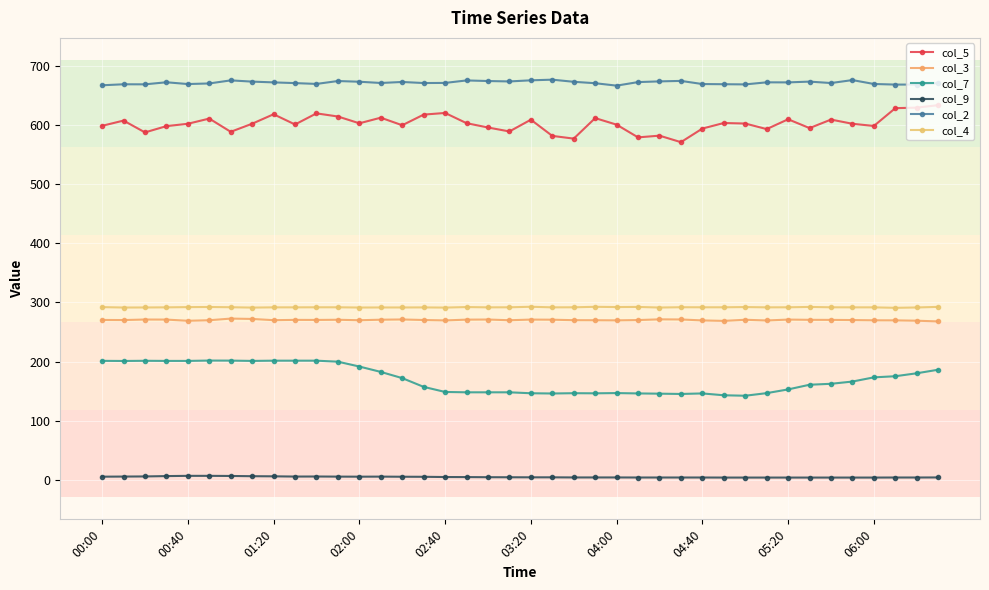

True or false: col_3 and col_4 cross at least once.

False